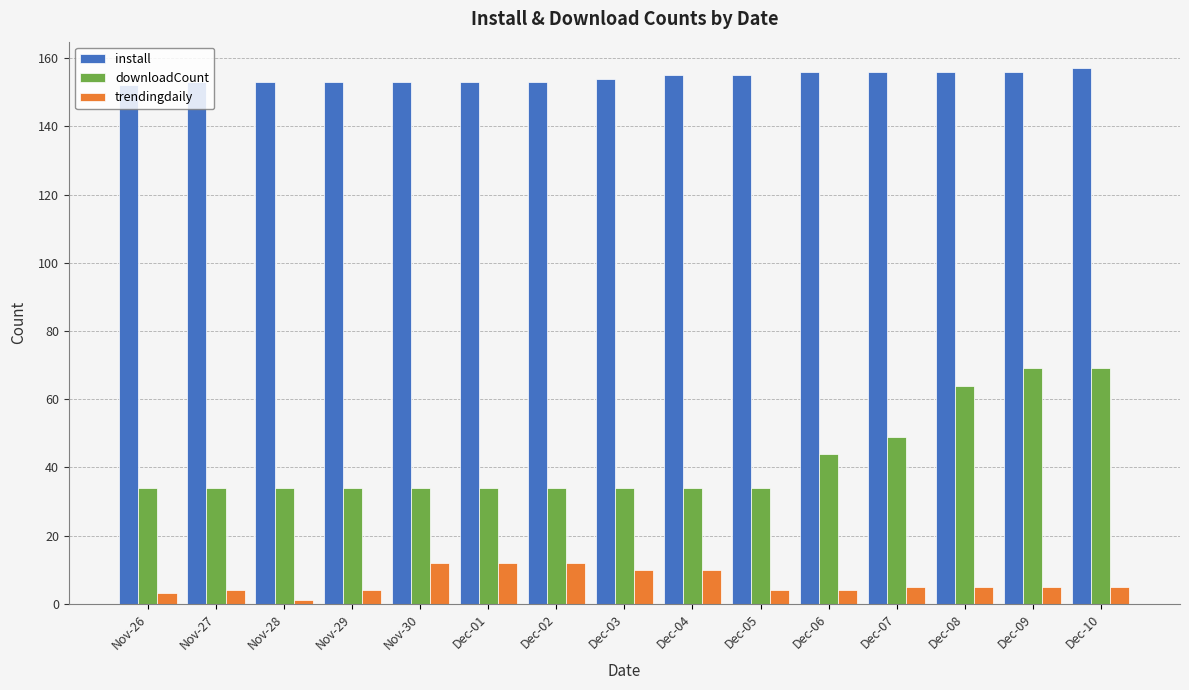

What is the minimum value shown in the chart?

1